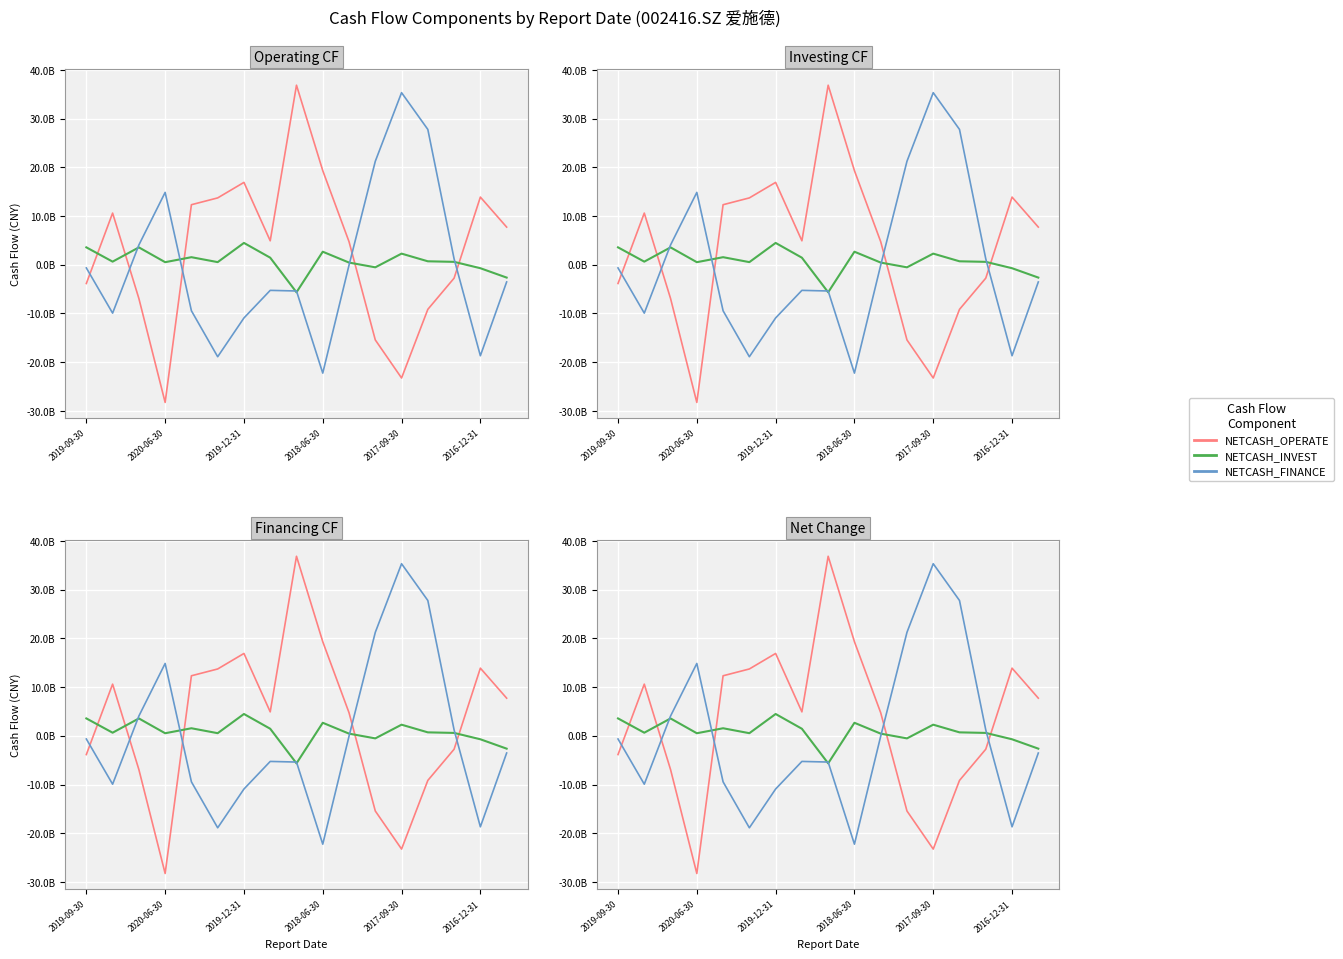

What are all the series names shown in the legend?

NETCASH_OPERATE, NETCASH_INVEST, NETCASH_FINANCE